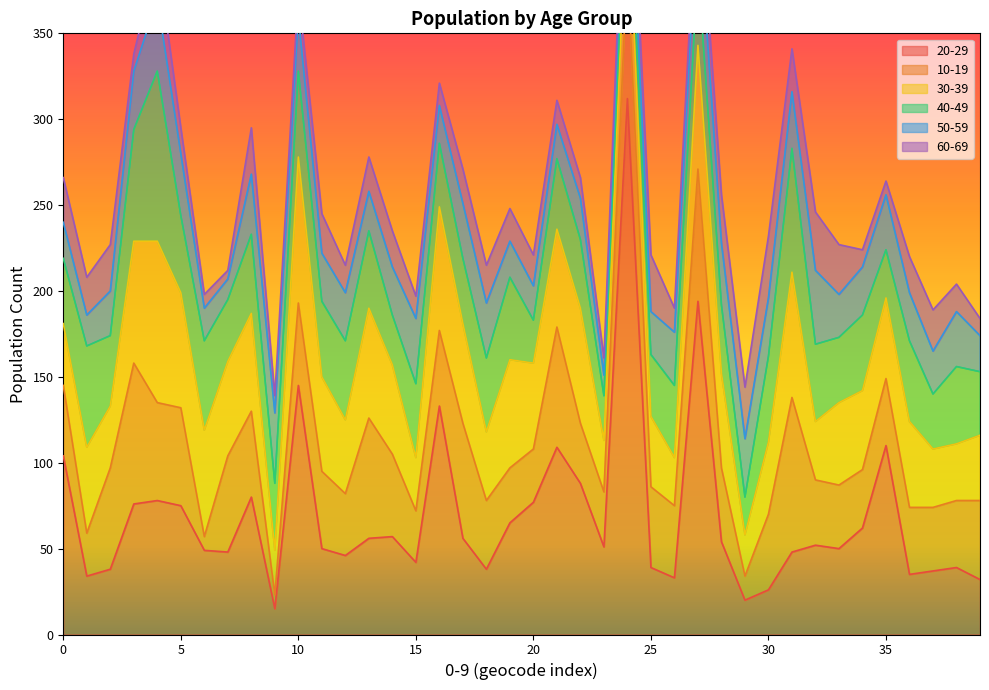

True or false: 30-39 has a value of 62 at 6.

True